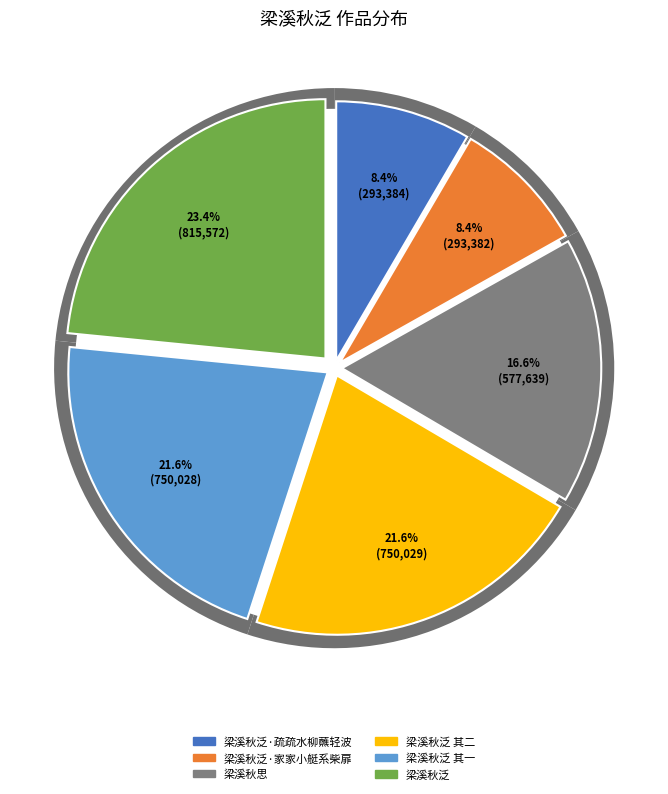

Rank the categories by value from lowest to highest.

梁溪秋泛·家家小艇系柴扉, 梁溪秋泛·疏疏水柳蘸轻波, 梁溪秋思, 梁溪秋泛 其一, 梁溪秋泛 其二, 梁溪秋泛